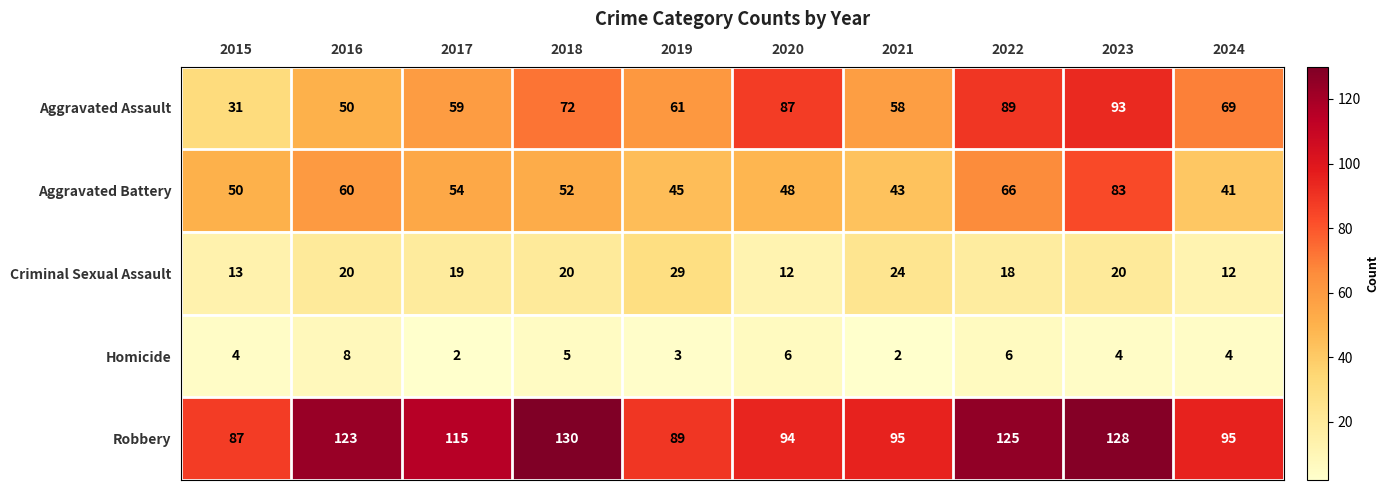

What is the average value of the Robbery series?

108